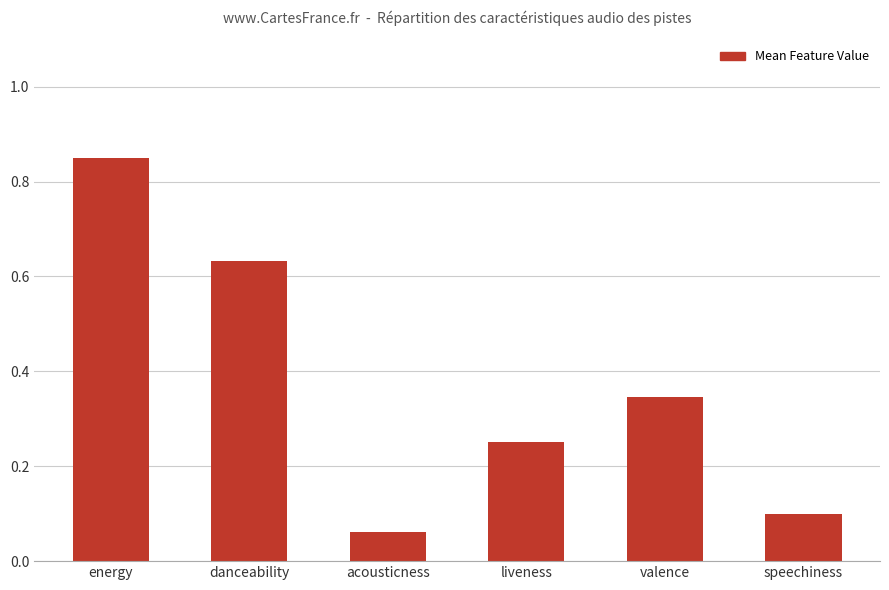

The value at liveness is 0.1. True or false?

False